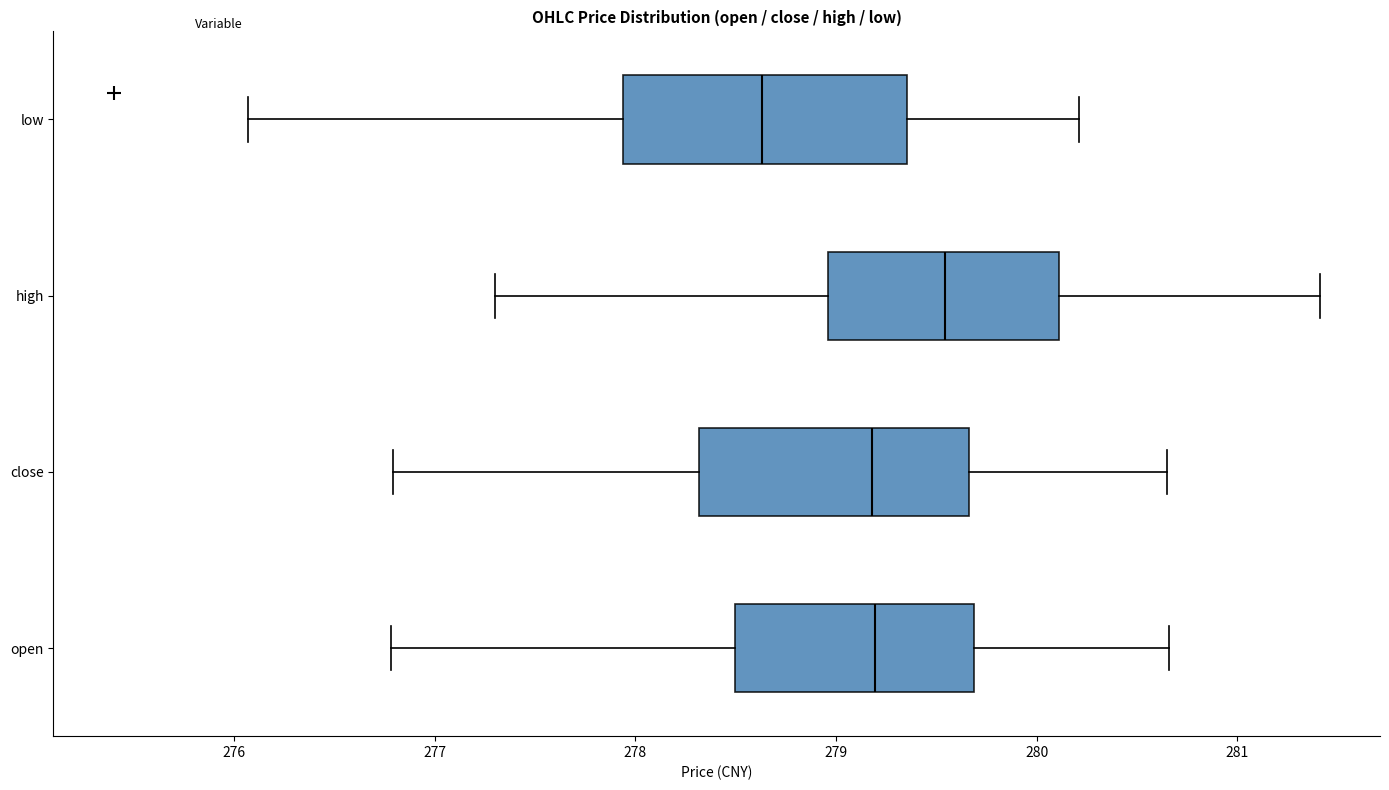

Where does the right whisker of the box for low end on the x-axis? The values are not printed on the chart, so give them approximately, as read against the axis.

280.2